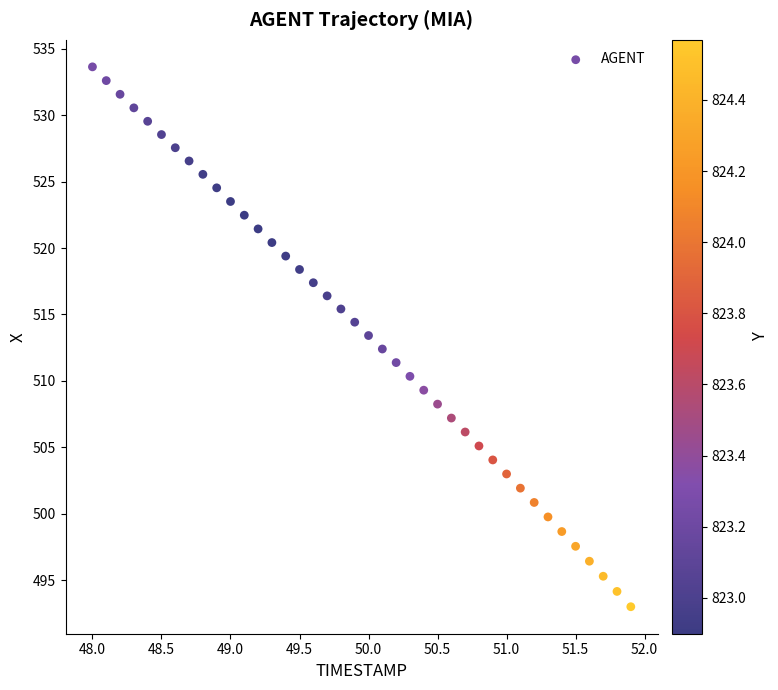

What is the range of Y values (max minus min)?

40.7